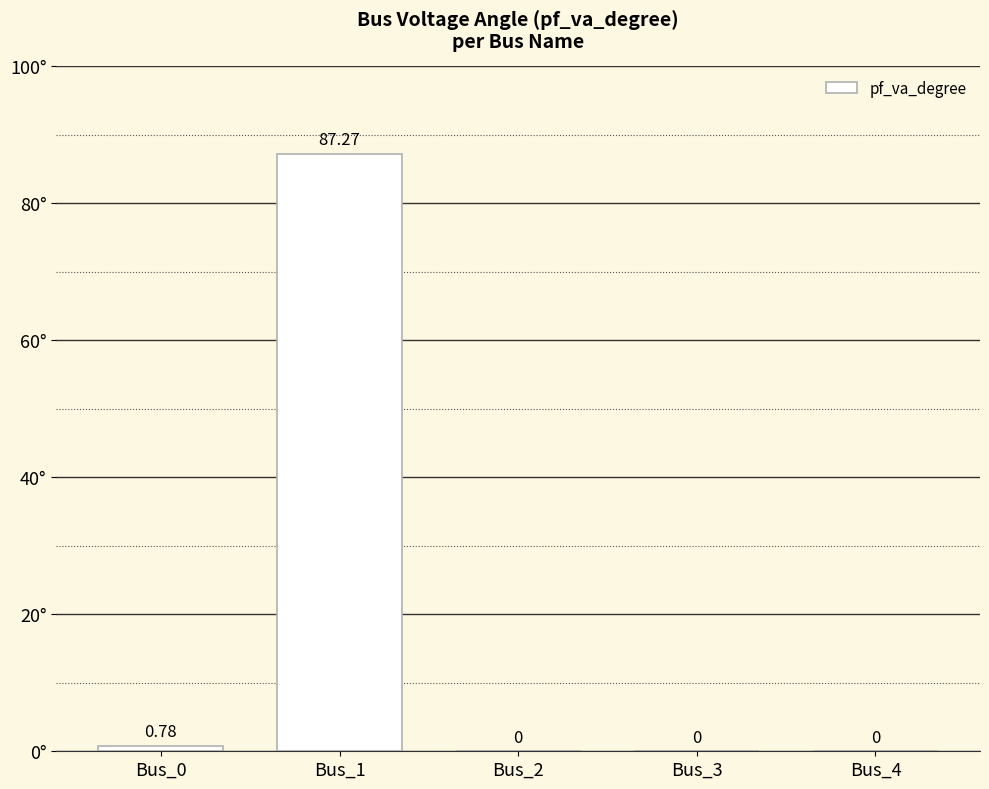

What is the sum of all values?

88.0